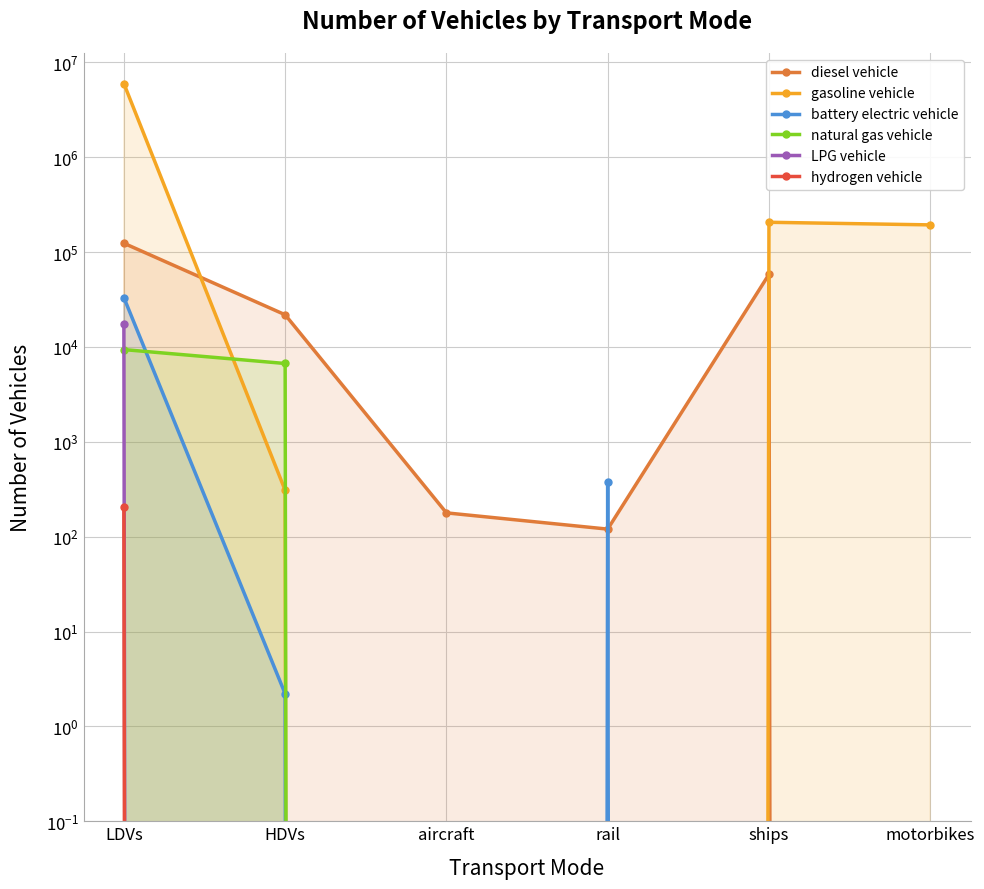

True or false: hydrogen vehicle has a value of 87.5 at rail.

False